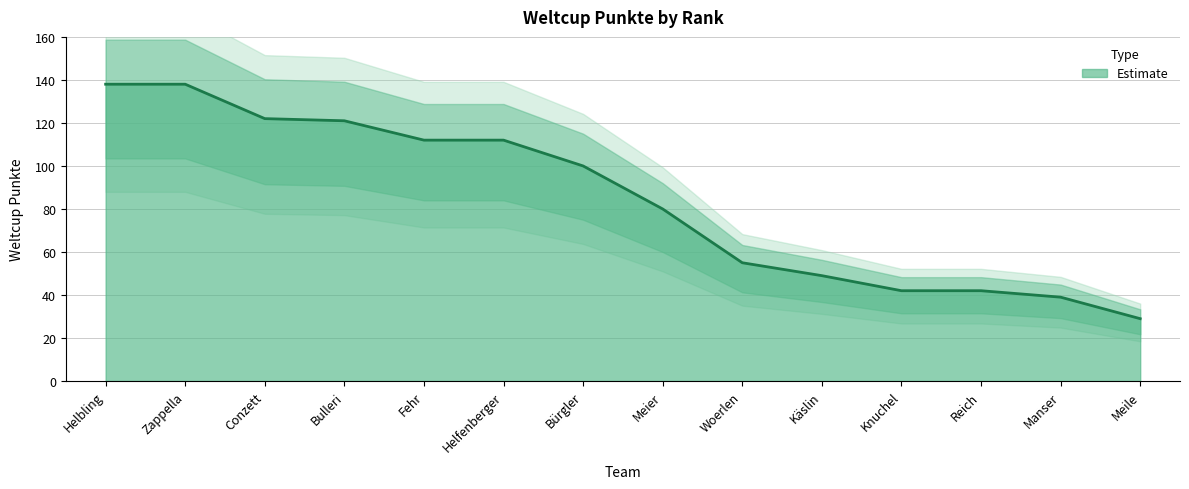

Which has a higher value, Manser or Helfenberger?

Helfenberger